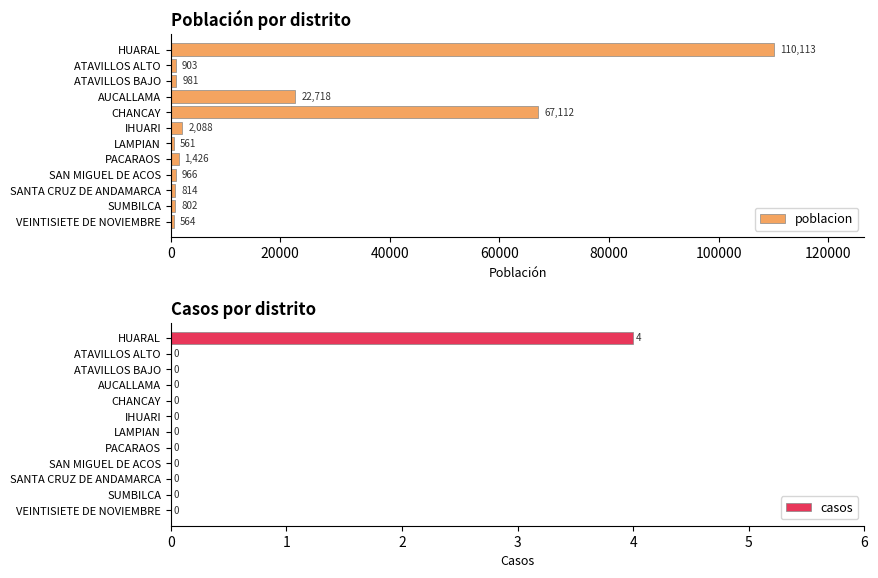

At how many categories does at least one series exceed 32452?

2